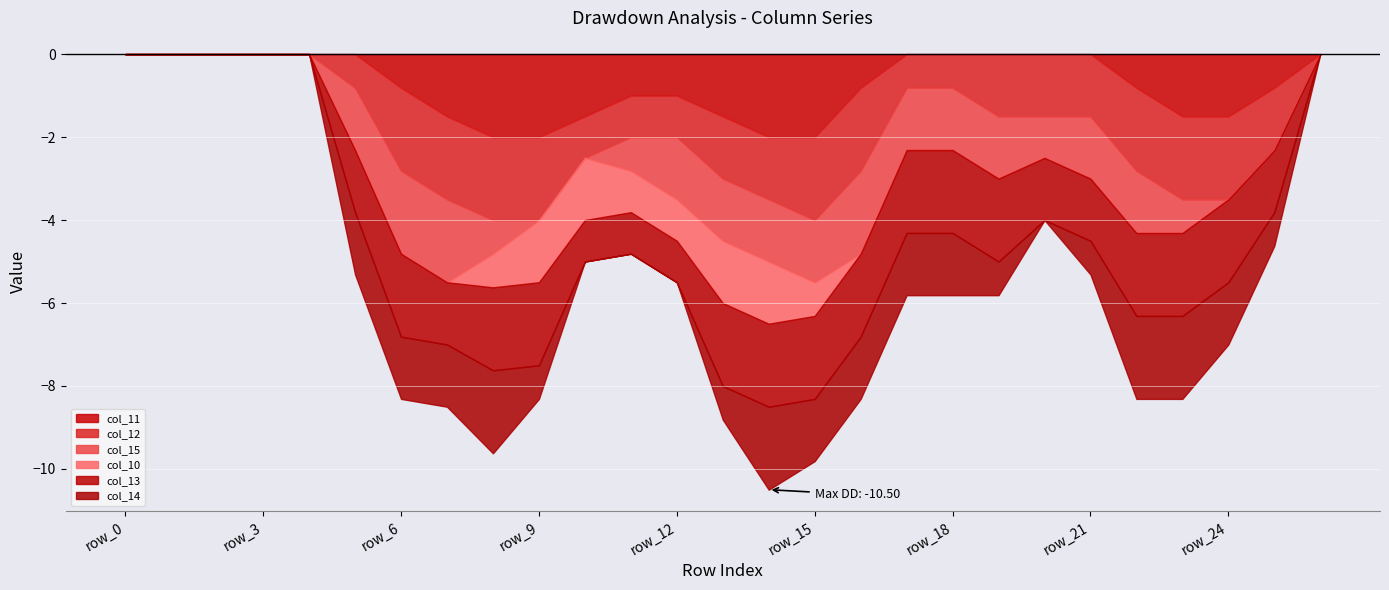

What is the sum of the col_15 values at row_8 and row_14?

2.3